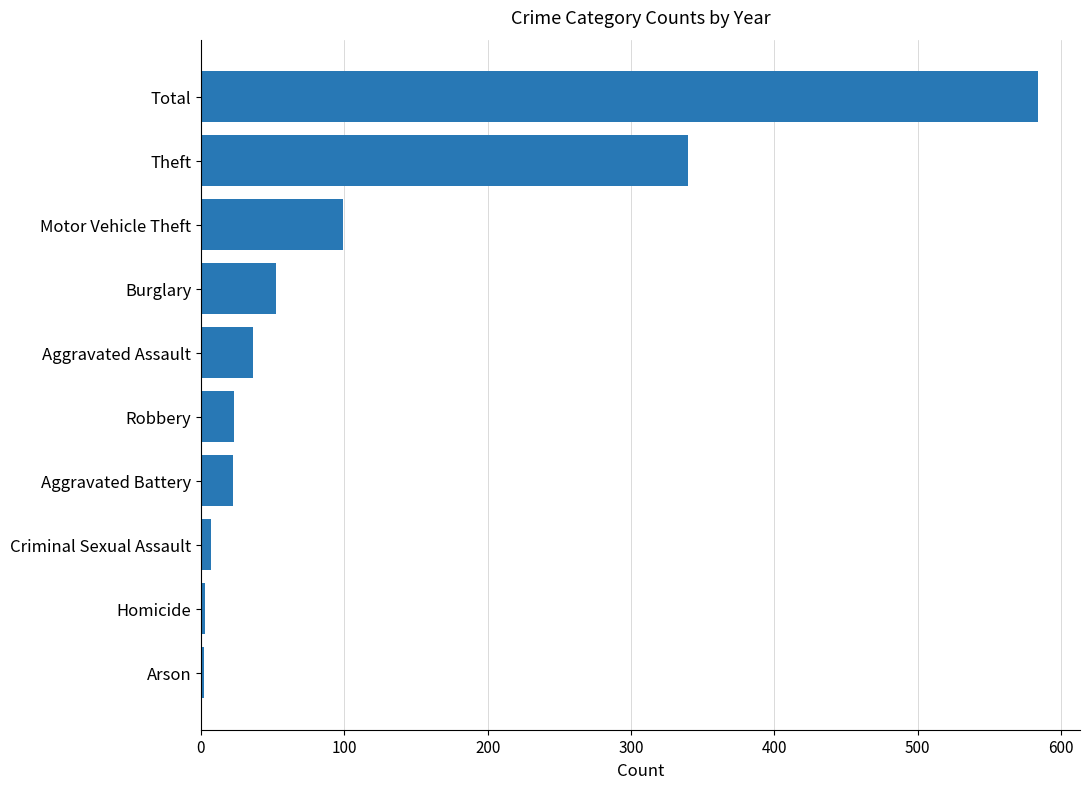

The chart shows a value of 25 at Motor Vehicle Theft. True or false?

False